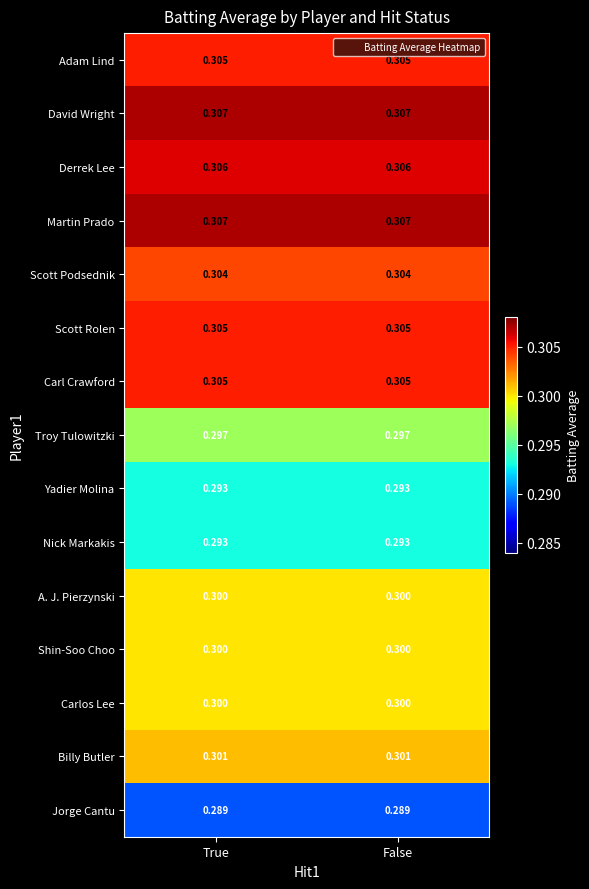

At which category is the sum across all series the highest?

True